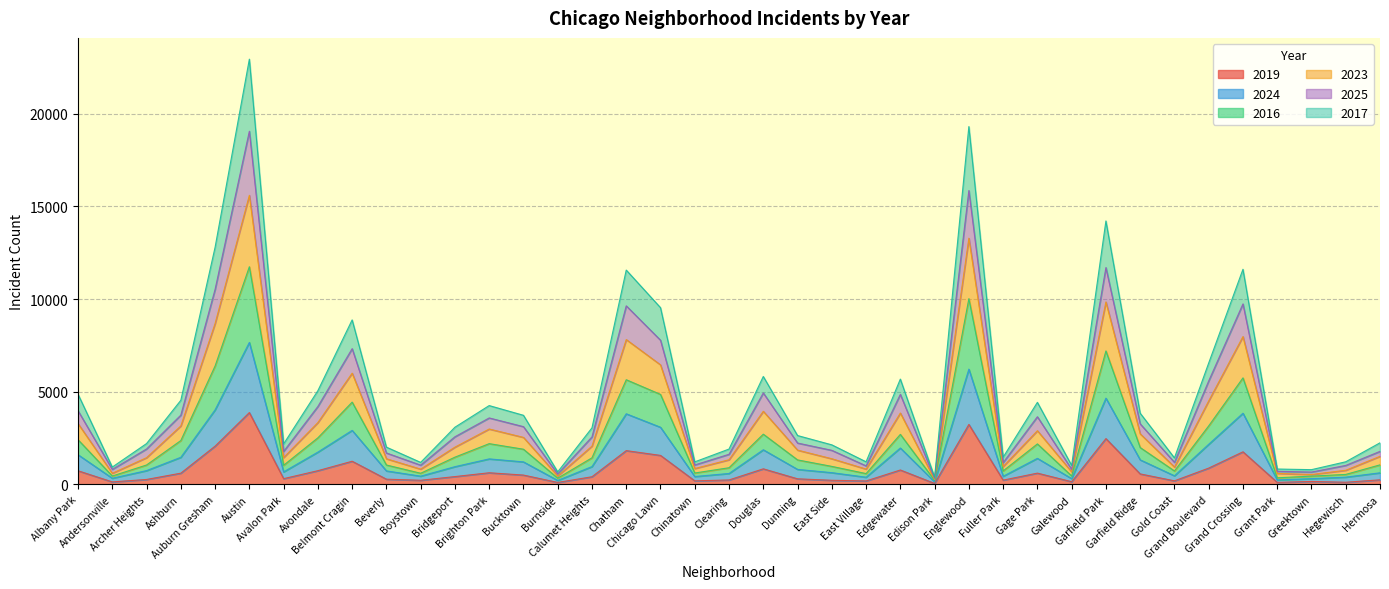

At which category is the sum across all series the highest?

Austin